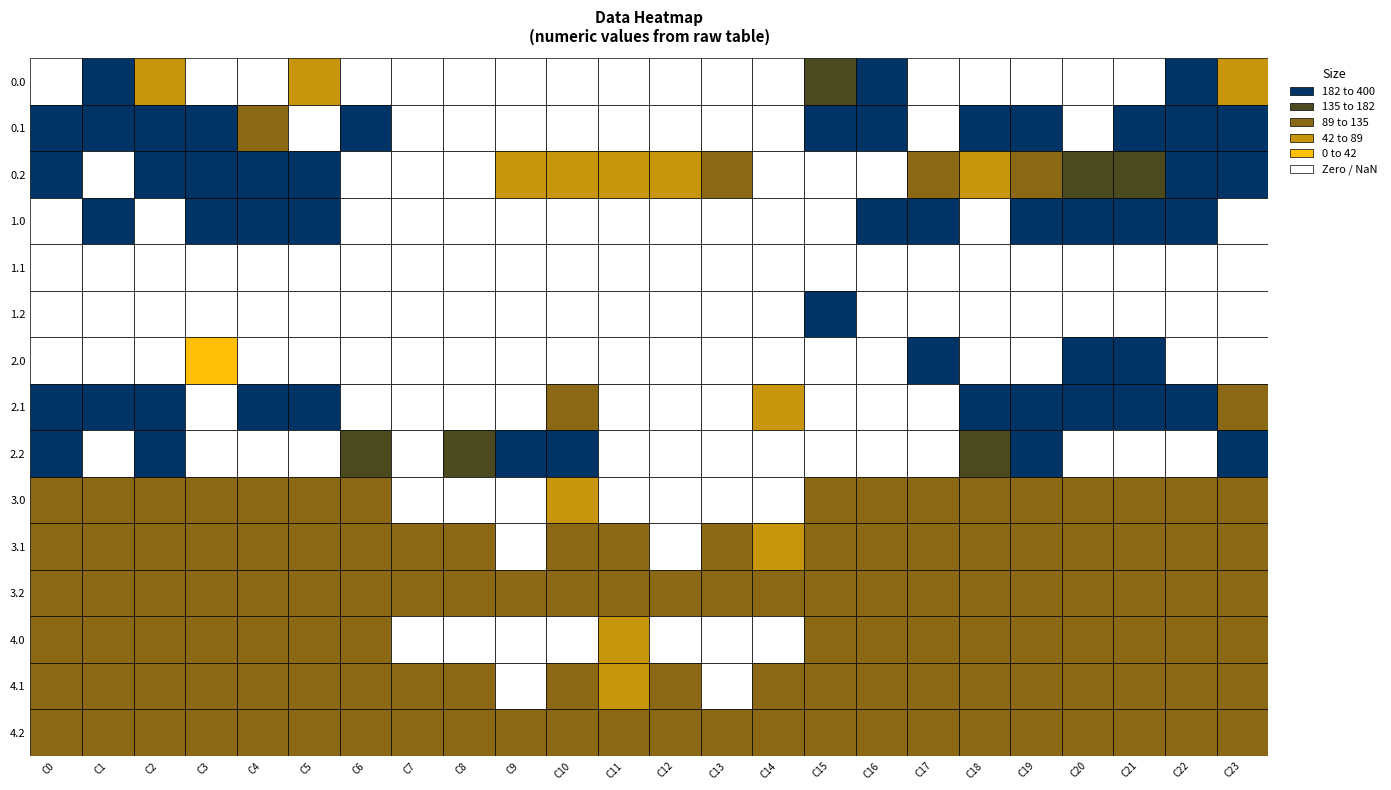

Reading right to left, list all the values displayed in this chart.

0.0: 23=62.7	22=335.2	21=0.0	20=0.0	19=0.0	18=0.0	17=0.0	16=400.0	15=144.1	14=0.0	13=0.0	12=0.0	11=0.0	10=0.0	9=0.0	8=0.0	7=0.0	6=0.0	5=53.0	4=0.0	3=0.0	2=86.8	1=280.7	0=0.0
0.1: 23=287.8	22=244.7	21=287.4	20=0.0	19=267.6	18=254.2	17=0.0	16=314.5	15=310.5	14=0.0	13=0.0	12=0.0	11=0.0	10=0.0	9=0.0	8=0.0	7=0.0	6=196.1	5=0.0	4=124.4	3=252.6	2=257.1	1=260.4	0=272.1
0.2: 23=243.9	22=204.7	21=164.3	20=143.2	19=116.6	18=59.9	17=109.3	16=0.0	15=0.0	14=0.0	13=96.4	12=78.6	11=79.7	10=77.1	9=87.5	8=0.0	7=0.0	6=0.0	5=208.0	4=201.9	3=228.9	2=236.3	1=0.0	0=228.2
1.0: 23=0.0	22=400.0	21=400.0	20=400.0	19=400.0	18=0.0	17=400.0	16=400.0	15=0.0	14=0.0	13=0.0	12=0.0	11=0.0	10=0.0	9=0.0	8=0.0	7=0.0	6=0.0	5=386.4	4=400.0	3=400.0	2=0.0	1=202.3	0=0.0
1.1: 23=0.0	22=0.0	21=0.0	20=0.0	19=0.0	18=0.0	17=0.0	16=0.0	15=0.0	14=0.0	13=0.0	12=0.0	11=0.0	10=0.0	9=0.0	8=0.0	7=0.0	6=0.0	5=0.0	4=0.0	3=0.0	2=0.0	1=0.0	0=0.0
1.2: 23=0.0	22=0.0	21=0.0	20=0.0	19=0.0	18=0.0	17=0.0	16=0.0	15=400.0	14=0.0	13=0.0	12=0.0	11=0.0	10=0.0	9=0.0	8=0.0	7=0.0	6=0.0	5=0.0	4=0.0	3=0.0	2=0.0	1=0.0	0=0.0
2.0: 23=0.0	22=0.0	21=400.0	20=400.0	19=0.0	18=0.0	17=400.0	16=0.0	15=0.0	14=0.0	13=0.0	12=0.0	11=0.0	10=0.0	9=0.0	8=0.0	7=0.0	6=0.0	5=0.0	4=0.0	3=11.6	2=0.0	1=0.0	0=0.0
2.1: 23=115.6	22=399.4	21=400.0	20=400.0	19=400.0	18=400.0	17=0.0	16=0.0	15=0.0	14=46.5	13=0.0	12=0.0	11=0.0	10=99.2	9=0.0	8=0.0	7=0.0	6=0.0	5=321.3	4=324.6	3=0.0	2=342.7	1=211.5	0=361.1
2.2: 23=287.1	22=0.0	21=0.0	20=0.0	19=199.2	18=150.9	17=0.0	16=0.0	15=0.0	14=0.0	13=0.0	12=0.0	11=0.0	10=372.5	9=283.1	8=178.7	7=0.0	6=170.6	5=0.0	4=0.0	3=0.0	2=281.0	1=0.0	0=272.7
3.0: 23=111.0	22=111.0	21=111.0	20=111.0	19=111.0	18=111.0	17=111.0	16=111.0	15=111.0	14=0.0	13=0.0	12=0.0	11=0.0	10=71.7	9=0.0	8=0.0	7=0.0	6=111.0	5=111.0	4=111.0	3=111.0	2=111.0	1=111.0	0=111.0
3.1: 23=111.0	22=111.0	21=111.0	20=111.0	19=111.0	18=111.0	17=111.0	16=111.0	15=111.0	14=46.5	13=111.0	12=0.0	11=111.0	10=99.2	9=0.0	8=107.3	7=111.0	6=111.0	5=111.0	4=111.0	3=111.0	2=111.0	1=111.0	0=111.0
3.2: 23=111.0	22=111.0	21=111.0	20=111.0	19=111.0	18=111.0	17=111.0	16=111.0	15=111.0	14=111.0	13=111.0	12=111.0	11=111.0	10=111.0	9=111.0	8=111.0	7=111.0	6=111.0	5=111.0	4=111.0	3=111.0	2=111.0	1=111.0	0=111.0
4.0: 23=111.0	22=111.0	21=111.0	20=111.0	19=111.0	18=111.0	17=111.0	16=111.0	15=111.0	14=0.0	13=0.0	12=0.0	11=71.7	10=0.0	9=0.0	8=0.0	7=0.0	6=111.0	5=111.0	4=111.0	3=111.0	2=111.0	1=111.0	0=111.0
4.1: 23=111.0	22=111.0	21=111.0	20=111.0	19=111.0	18=111.0	17=111.0	16=111.0	15=111.0	14=100.6	13=0.0	12=111.0	11=57.6	10=99.2	9=0.0	8=111.0	7=111.0	6=111.0	5=111.0	4=111.0	3=111.0	2=111.0	1=111.0	0=111.0
4.2: 23=111.0	22=111.0	21=111.0	20=111.0	19=111.0	18=111.0	17=111.0	16=111.0	15=111.0	14=111.0	13=111.0	12=111.0	11=111.0	10=111.0	9=111.0	8=111.0	7=103.1	6=111.0	5=111.0	4=111.0	3=111.0	2=111.0	1=111.0	0=111.0